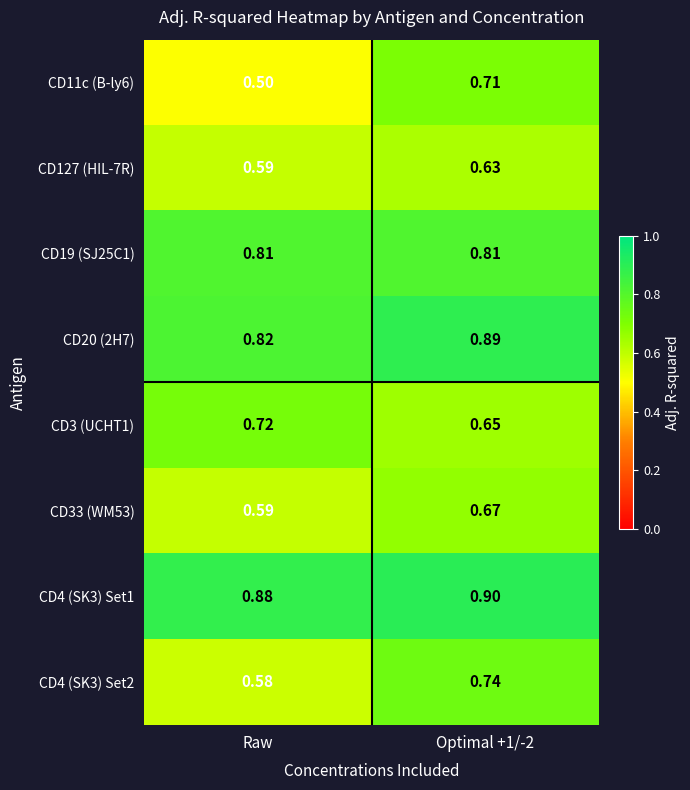

Where is CD11c (B-ly6) nearest to the value 0?

Raw